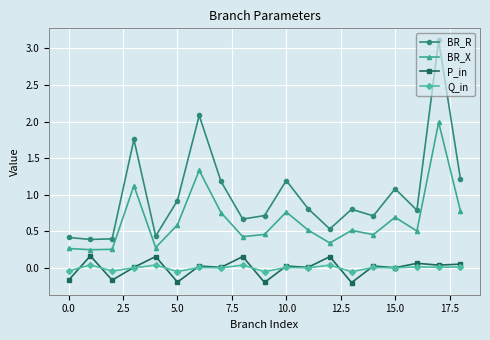

What is the smallest value displayed?

-0.2